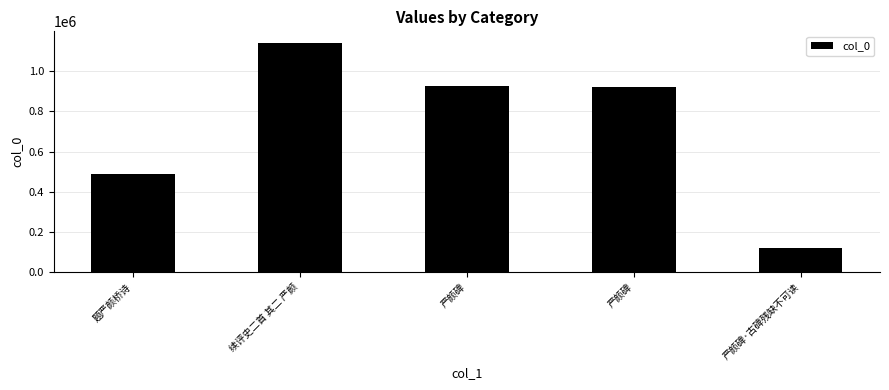

Is it true that the value at 题严颜桥诗 is 489312?

True